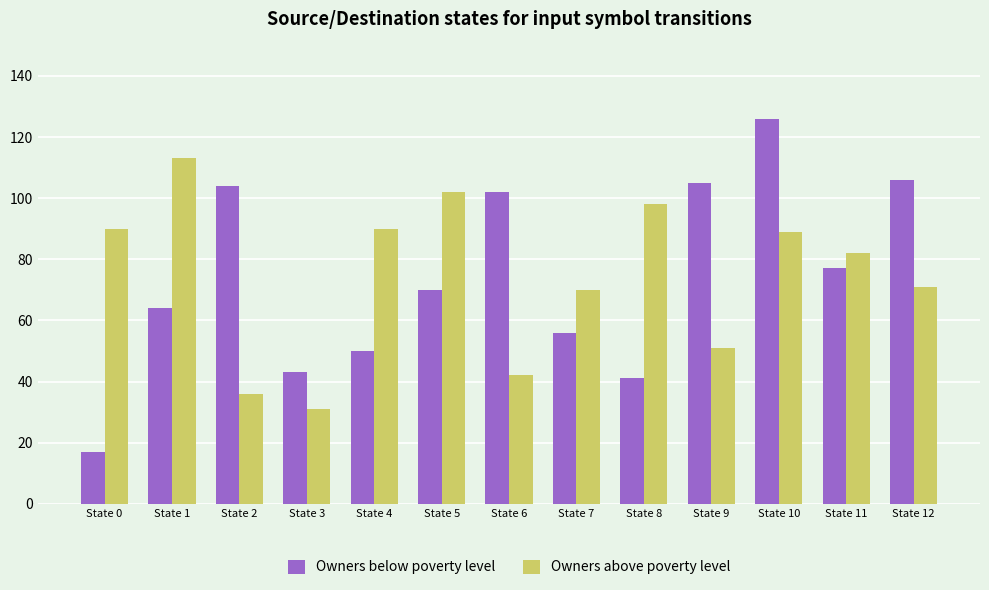

The value of Owners below poverty level at State 3 is 43. True or false?

True